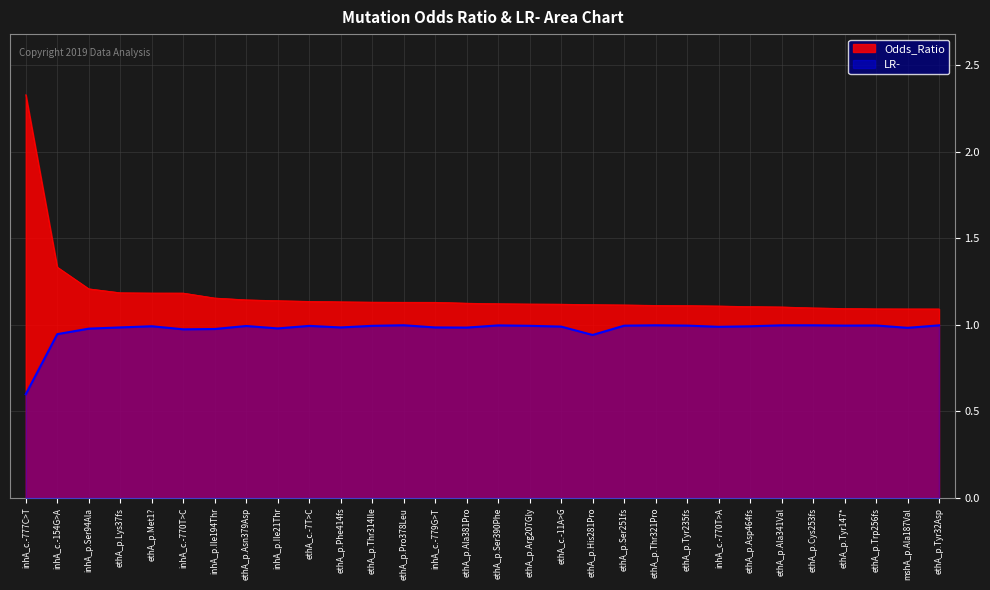

Does the chart display data point markers on the line(s)?

No